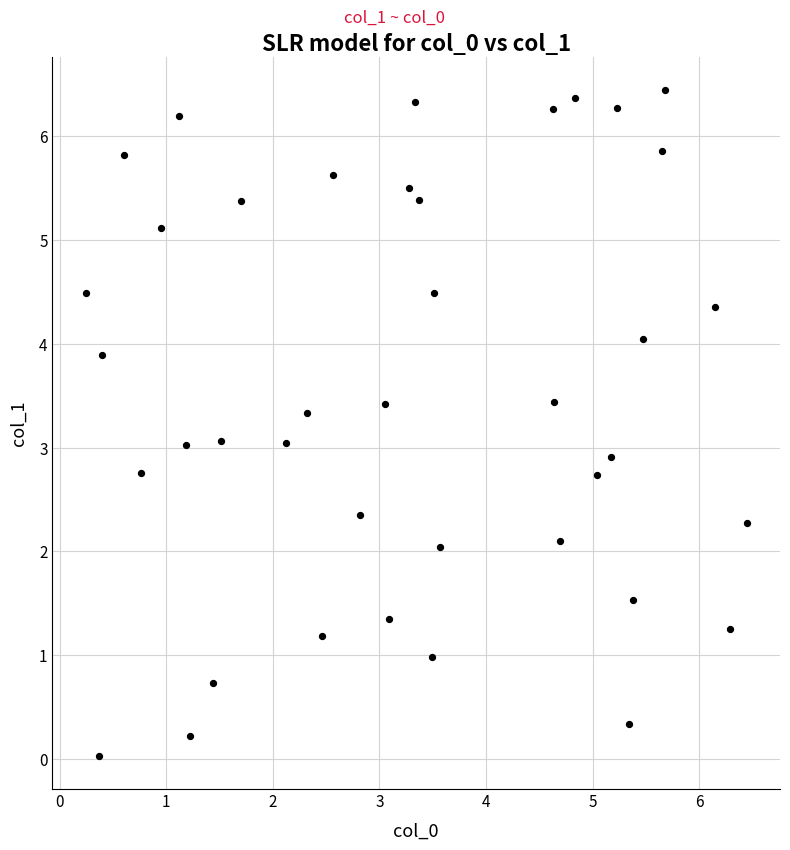

What is the range of X values (max minus min)?

6.2